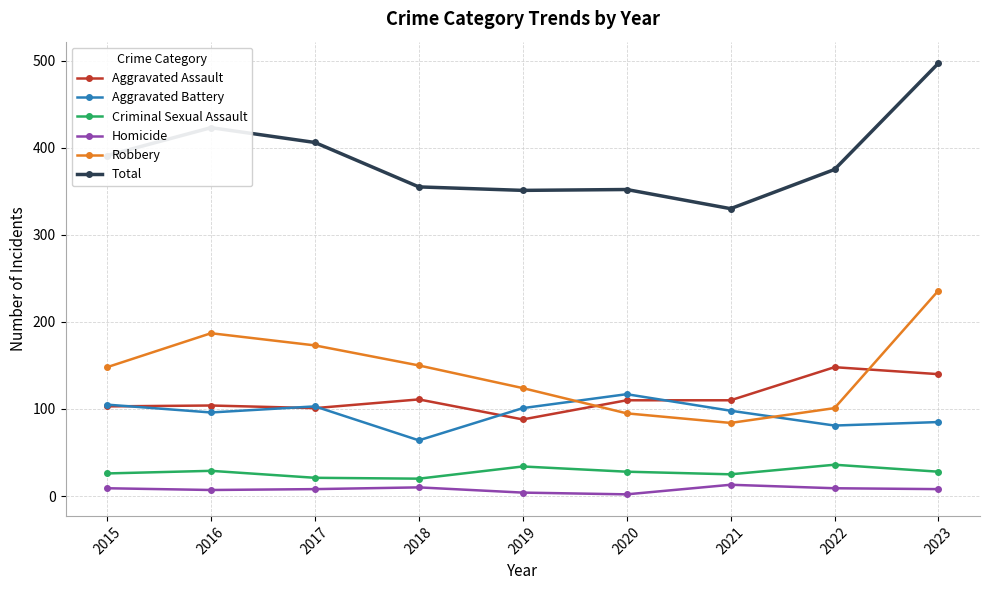

At how many categories does at least one series exceed 454?

1